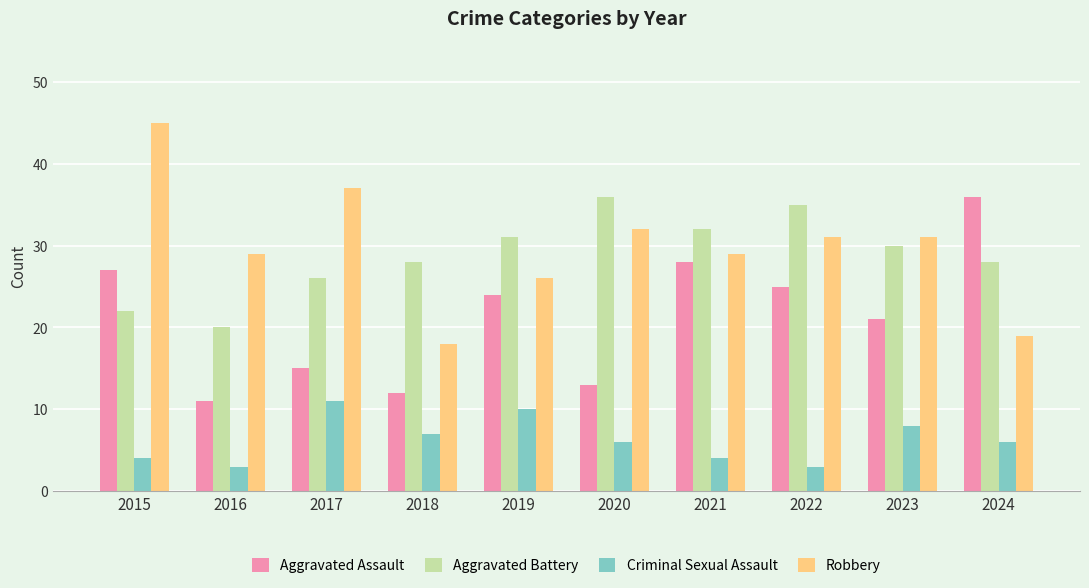

At which label is Criminal Sexual Assault closest to 7?

2018